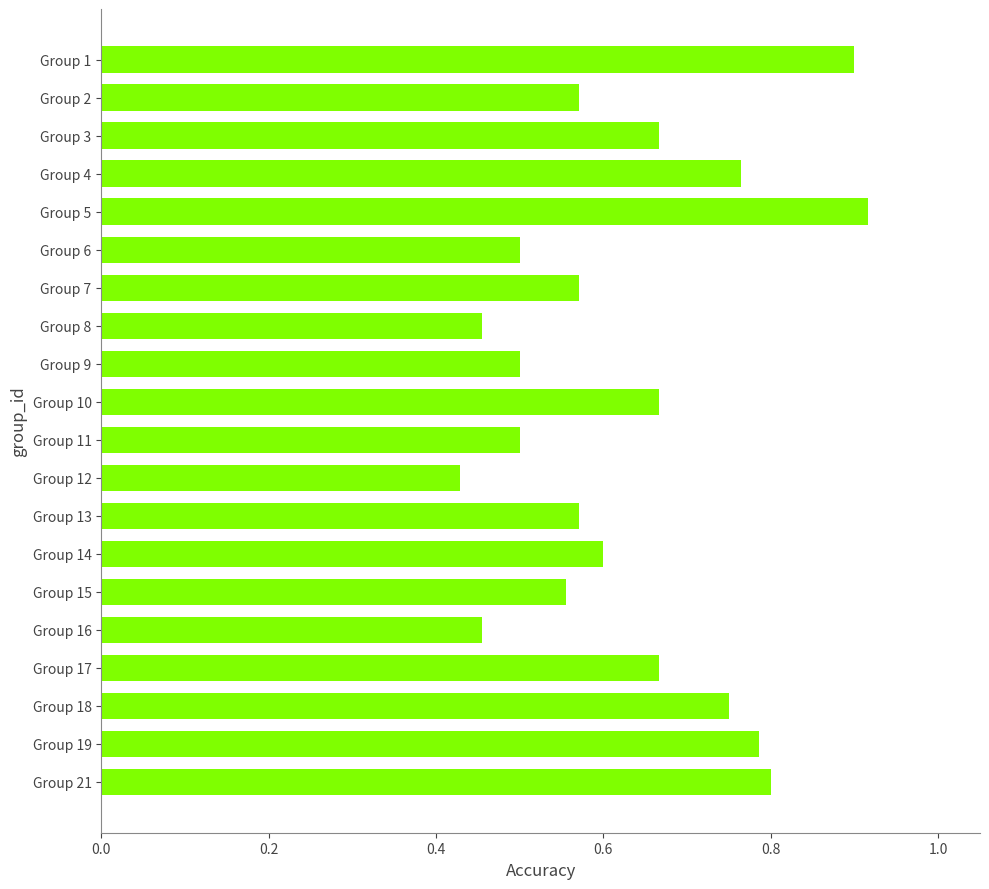

Which has a higher value, Group 10 or Group 11?

Group 10